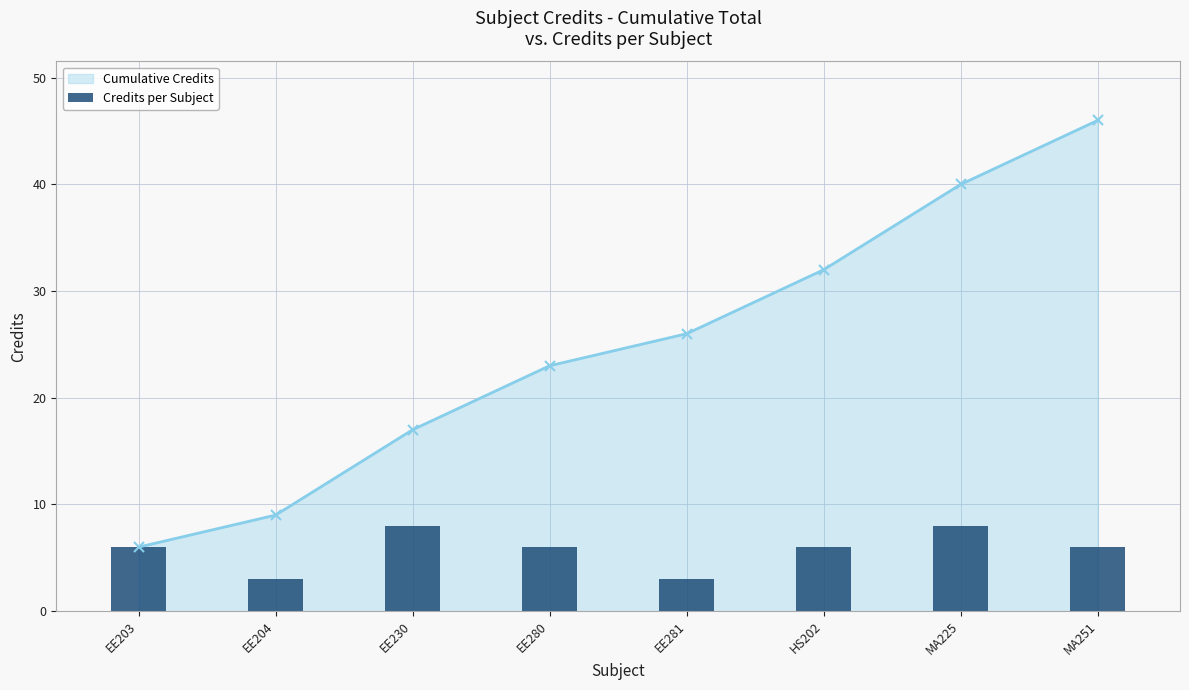

How many categories are shown in the chart?

8